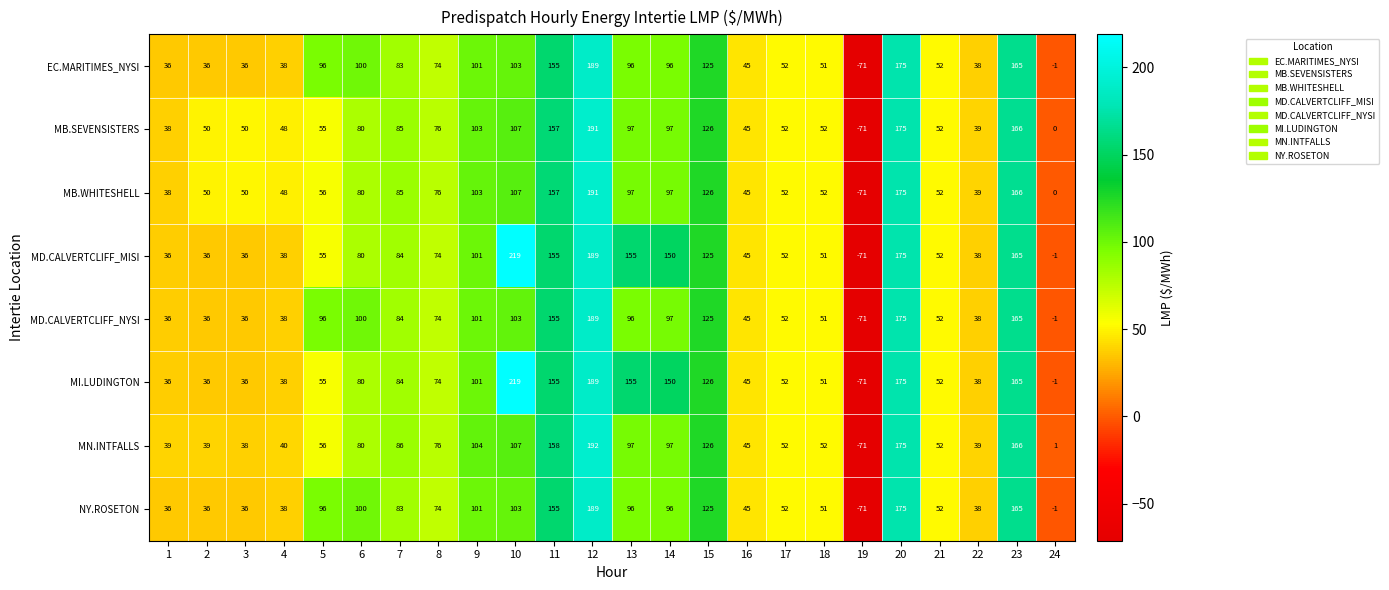

The value of MN.INTFALLS at 4 is 11. True or false?

False